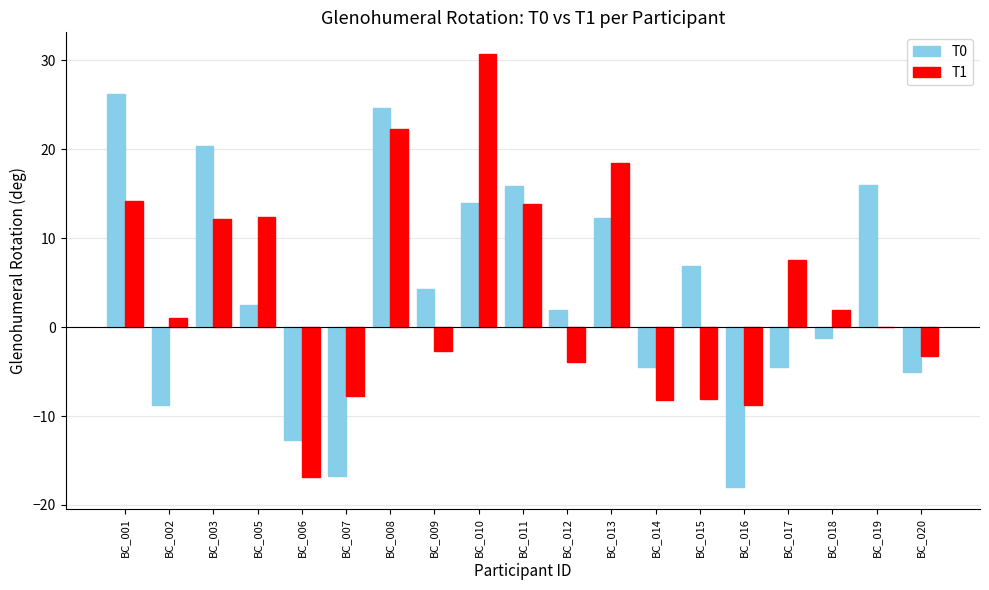

What is the sum of all T0 values?

73.4